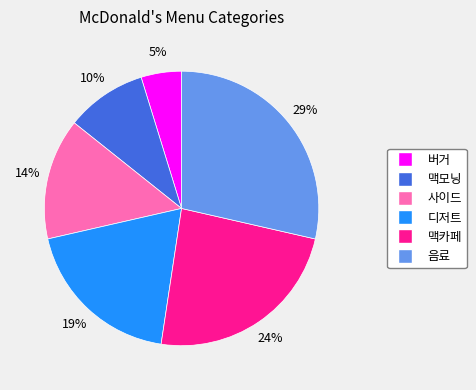

Which slice is the smallest?

버거